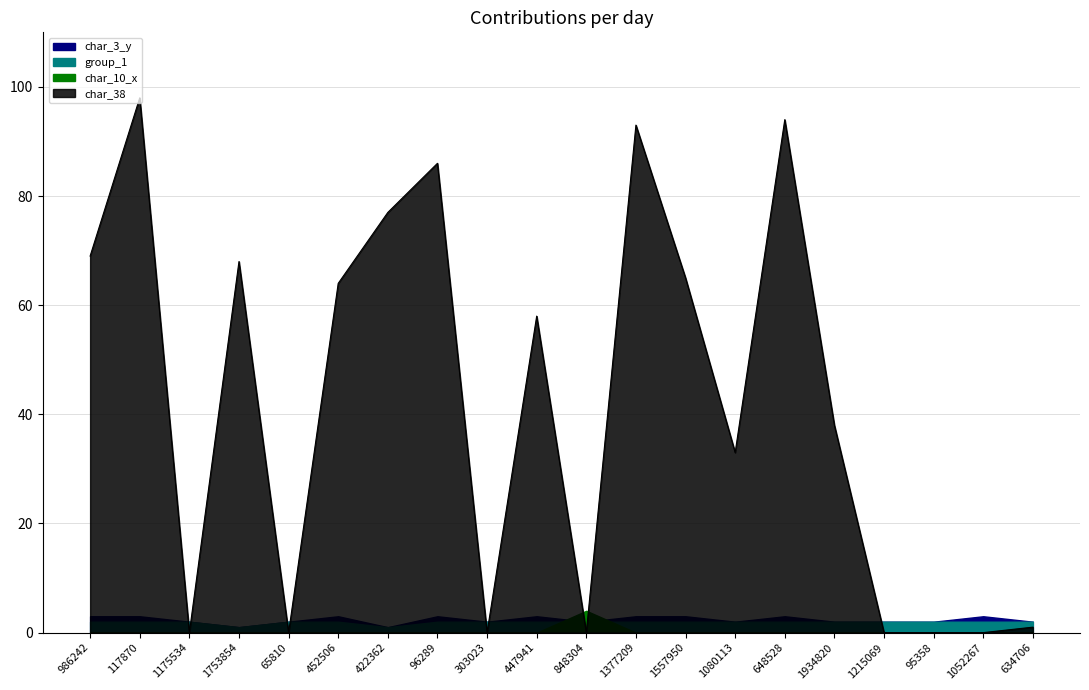

How many lines are shown in the chart?

4